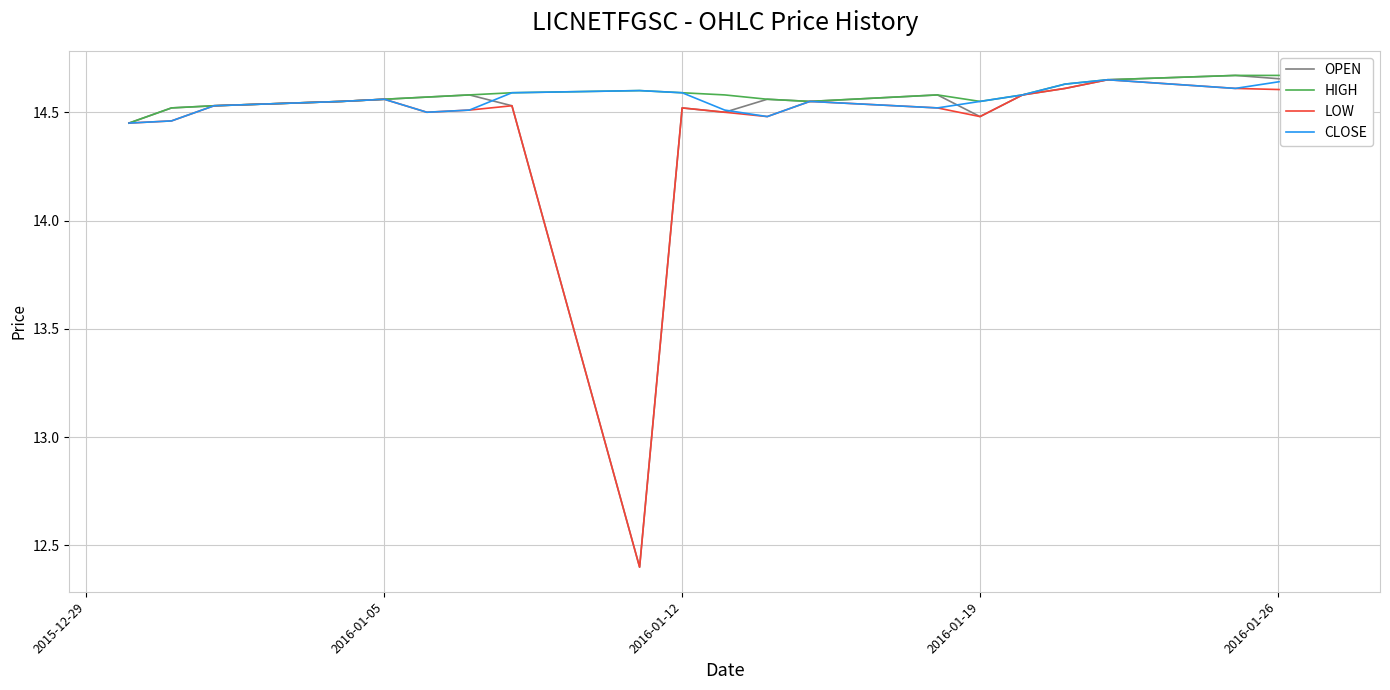

What is the sum of all HIGH values?

291.6